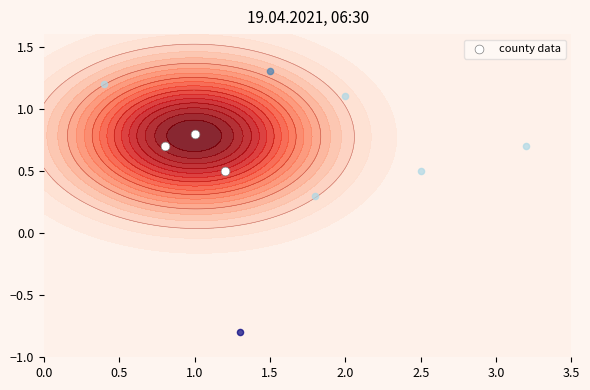

What is the sum of all values?

2.0